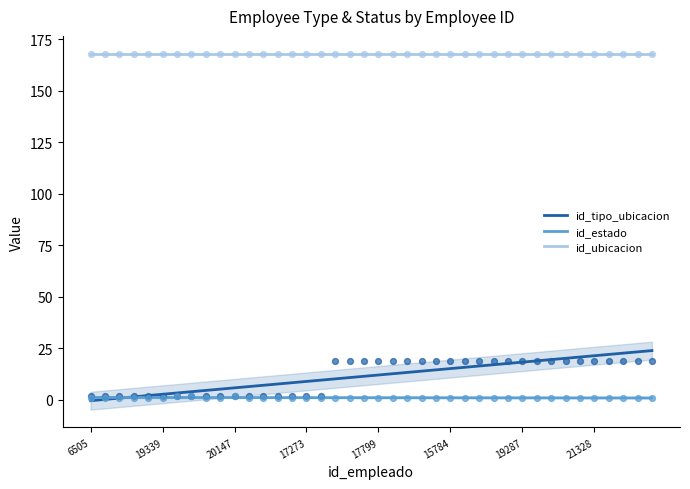

Is the value of id_tipo_ubicacion at 9 greater than the value of id_ubicacion at 9?

No